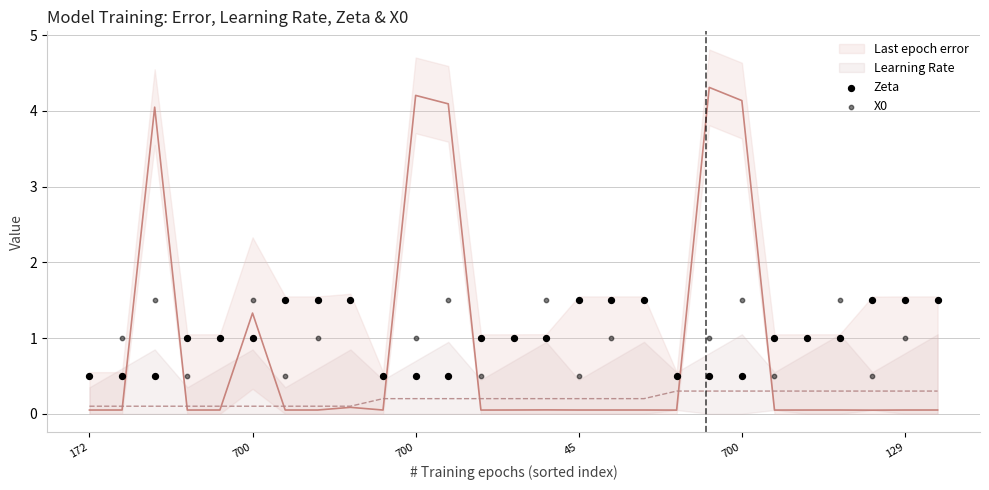

Which series reaches the maximum Y coordinate?

Zeta